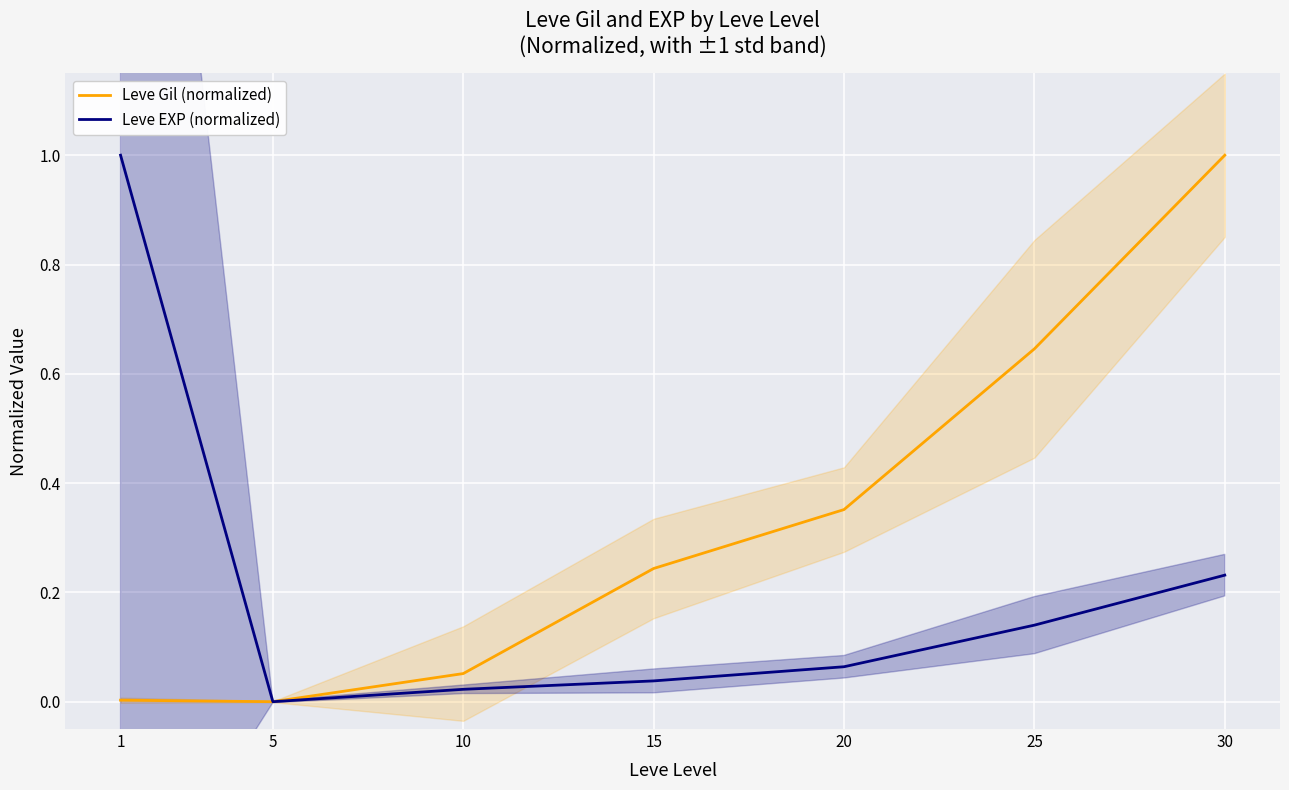

Which series has the largest total across all categories?

Leve Gil (normalized)